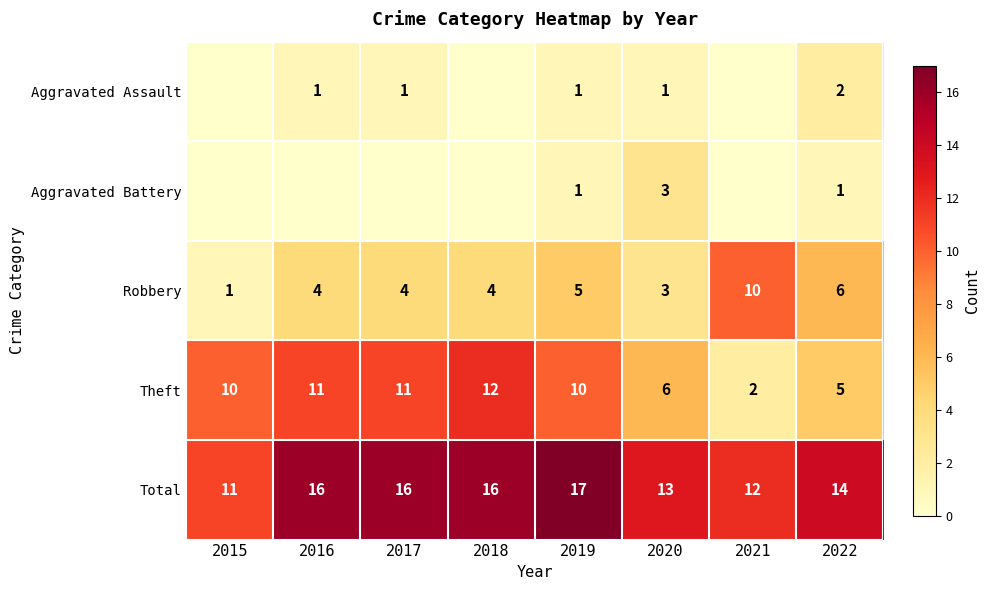

Between 2018 and 2017, which is larger?

2017